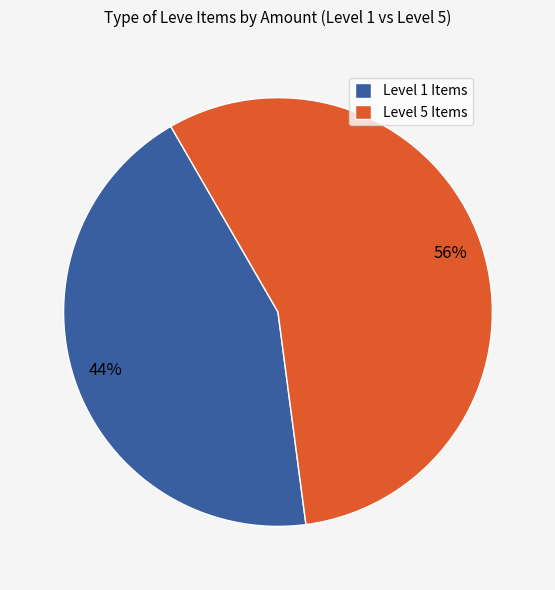

To the nearest percent, what portion does Level 5 Items represent?

56%